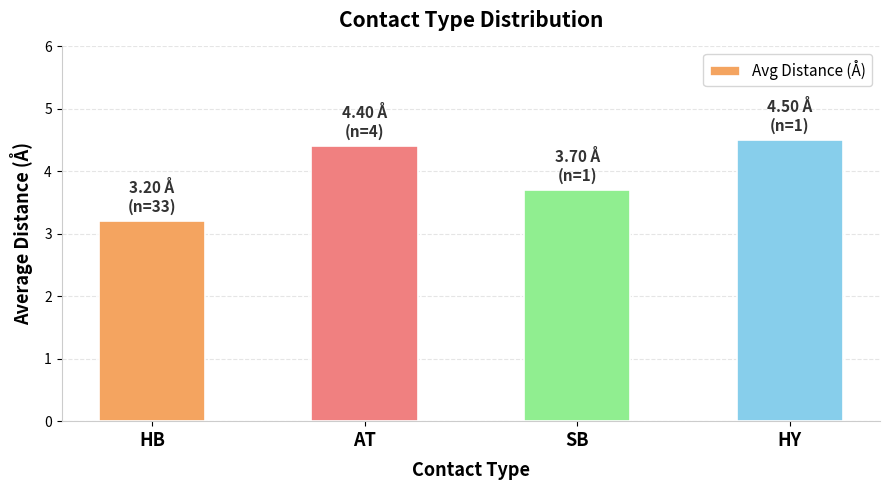

The chart shows a value of 2.4 at SB. True or false?

False